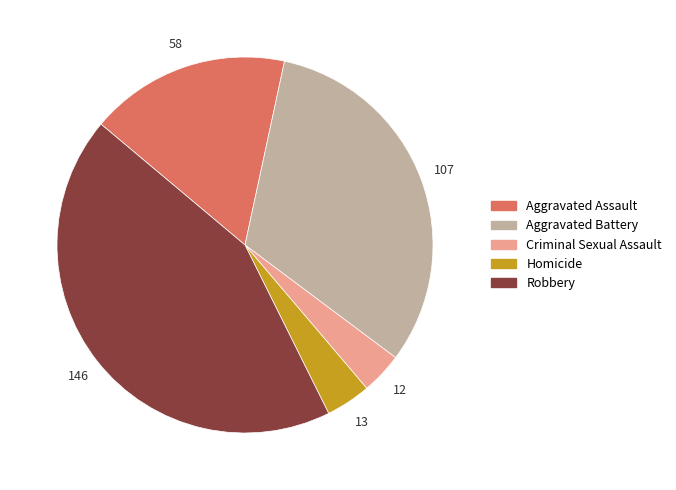

Which category has the biggest portion of the pie?

Robbery